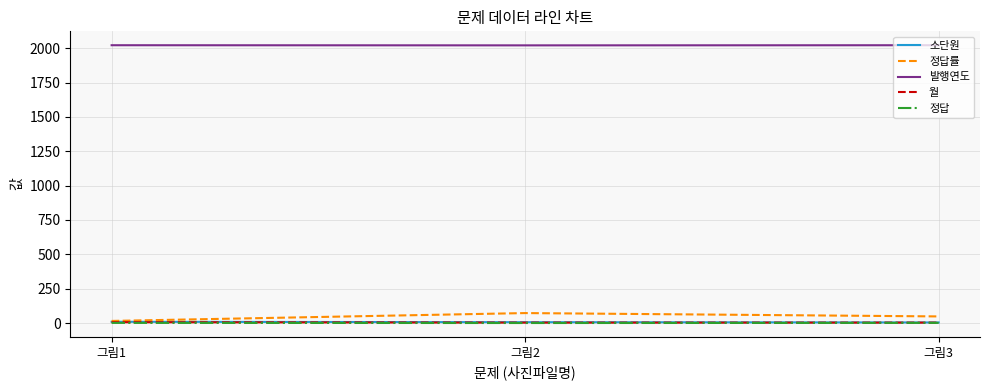

Which series has the largest total across all categories?

발행연도